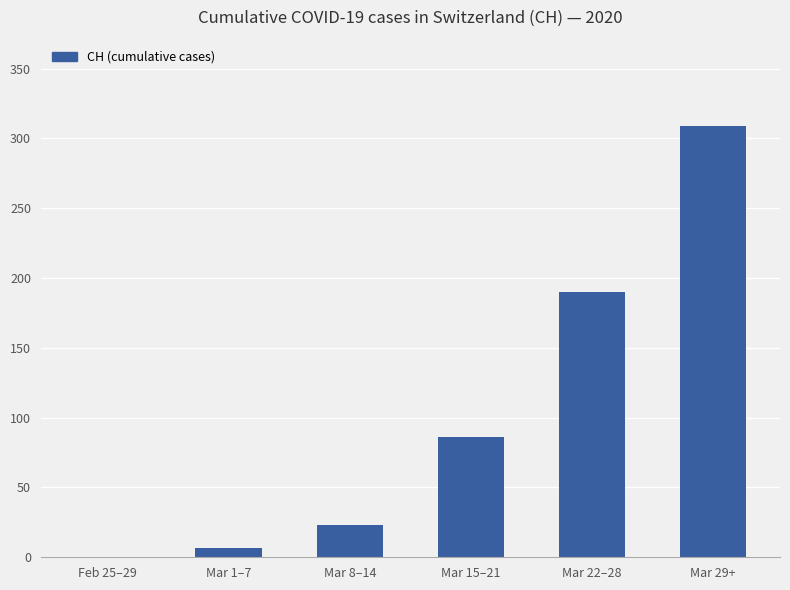

At which label is the value closest to 154?

Mar 22–28